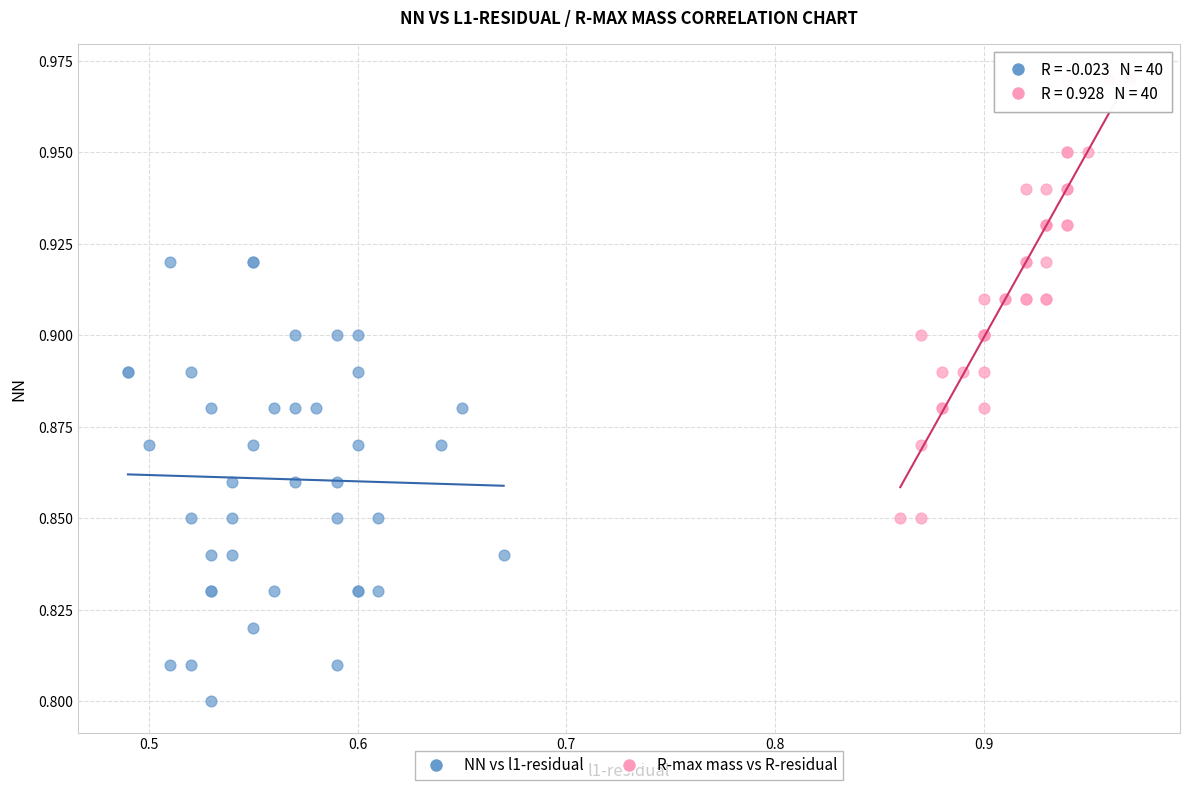

Which series contains the highest Y value?

R-max mass vs R-residual